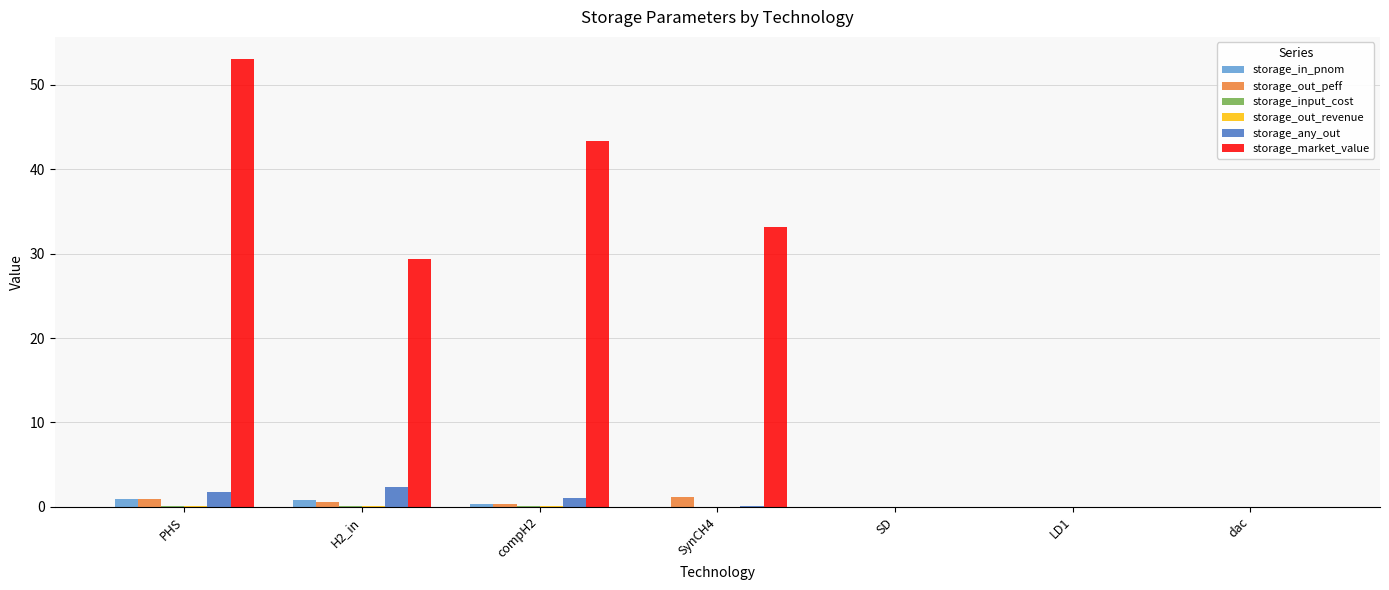

Between compH2 and dac, which series saw the biggest shift?

storage_market_value